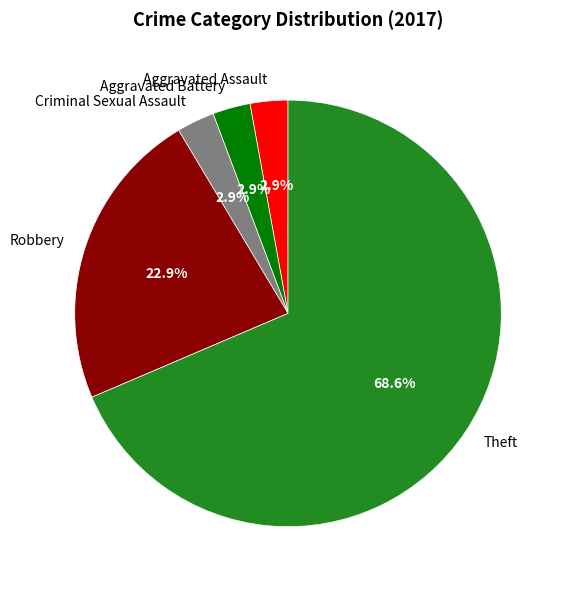

How many slices are in this pie chart?

5